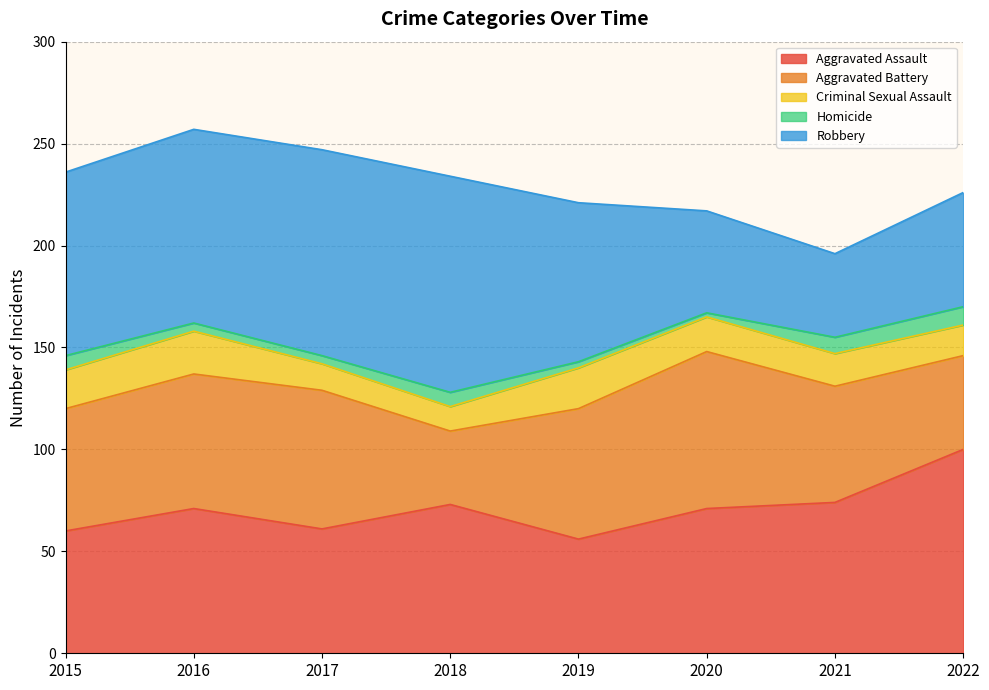

What is the total value across all series at 2016?

257